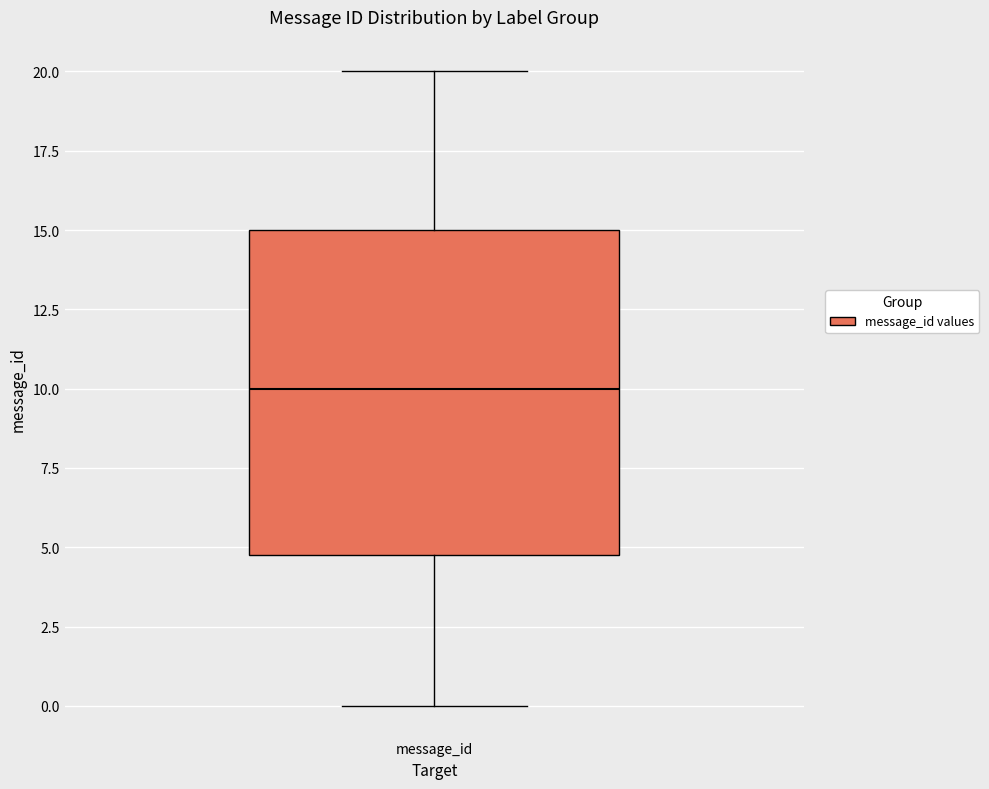

Where is the lower edge of the box for message_id on the y-axis? The values are not printed on the chart, so give them approximately, as read against the axis.

5